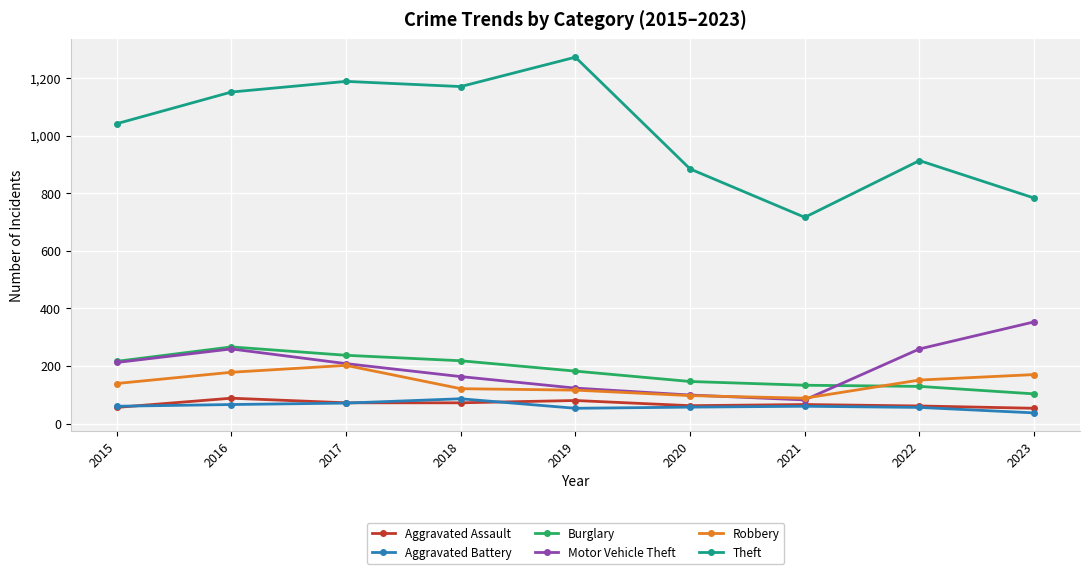

Which series has the largest range (max minus min)?

Theft